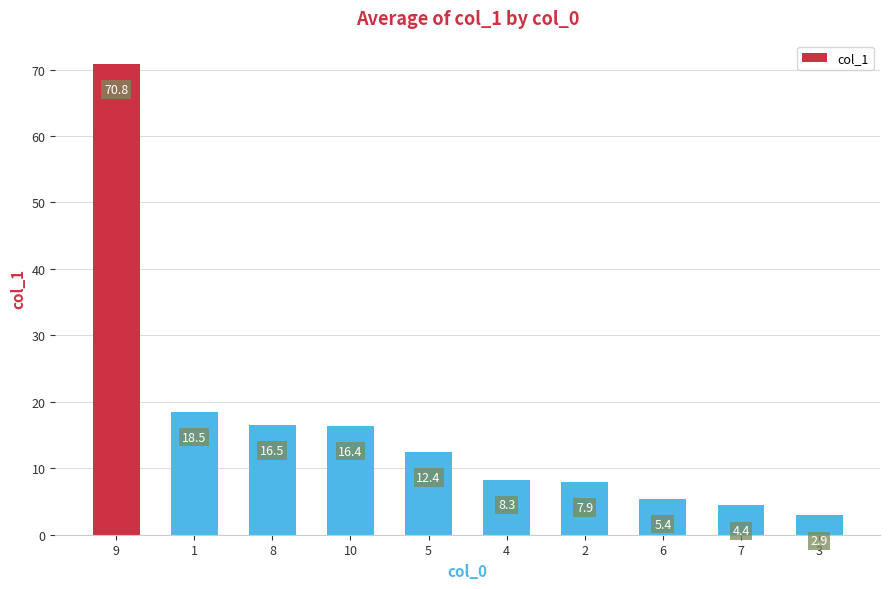

At which label is the value closest to 36?

1